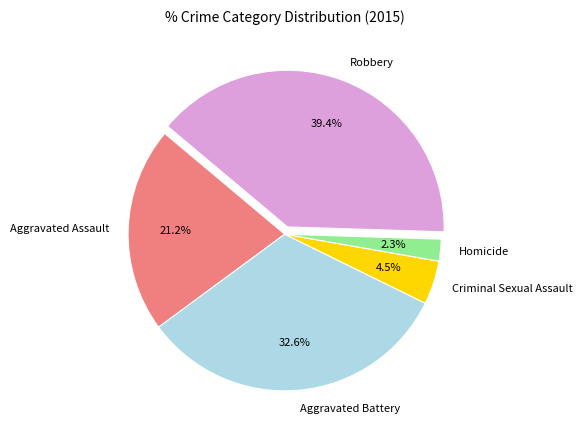

Is the sum of Aggravated Assault and Homicide greater than half?

No